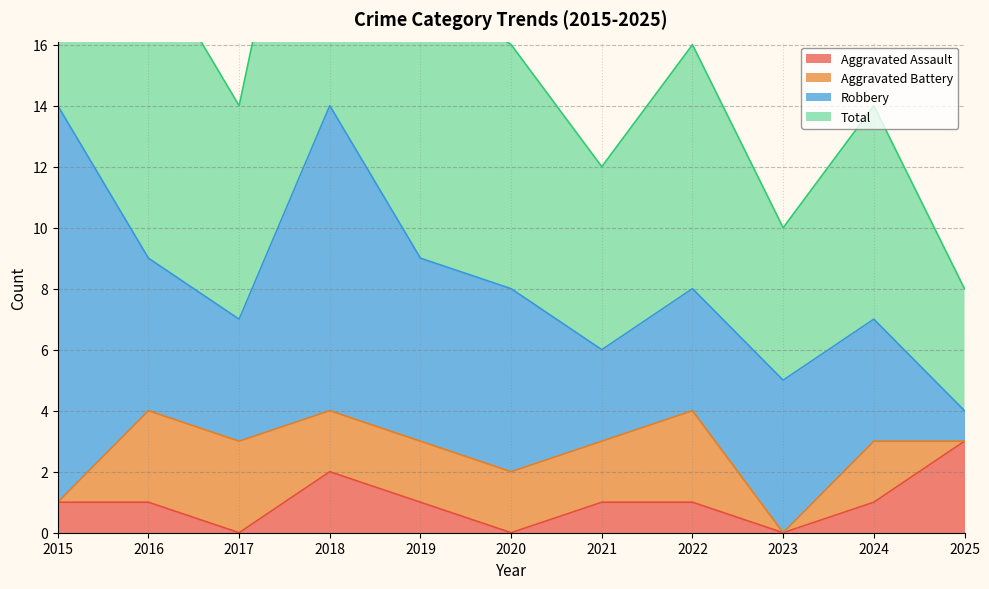

Is it true that Aggravated Assault equals 0 at 2020?

True